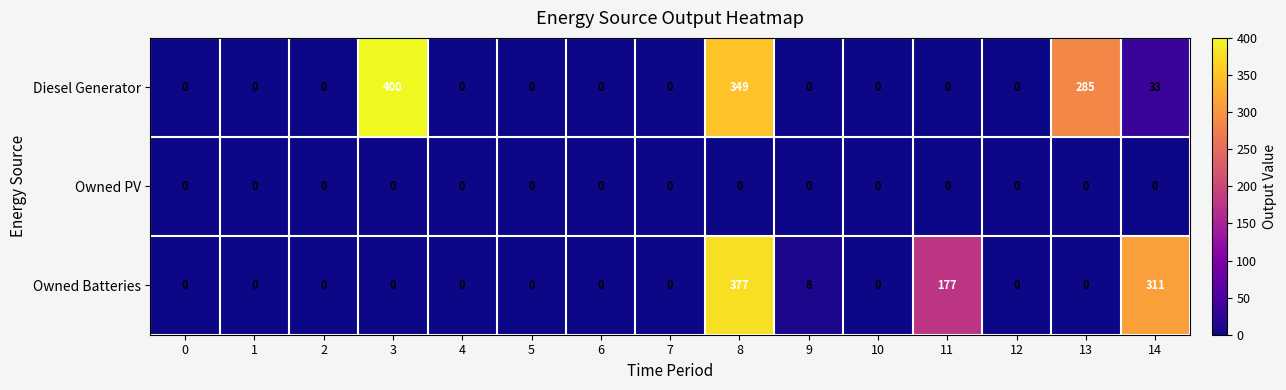

At which category is the sum across all series the highest?

8